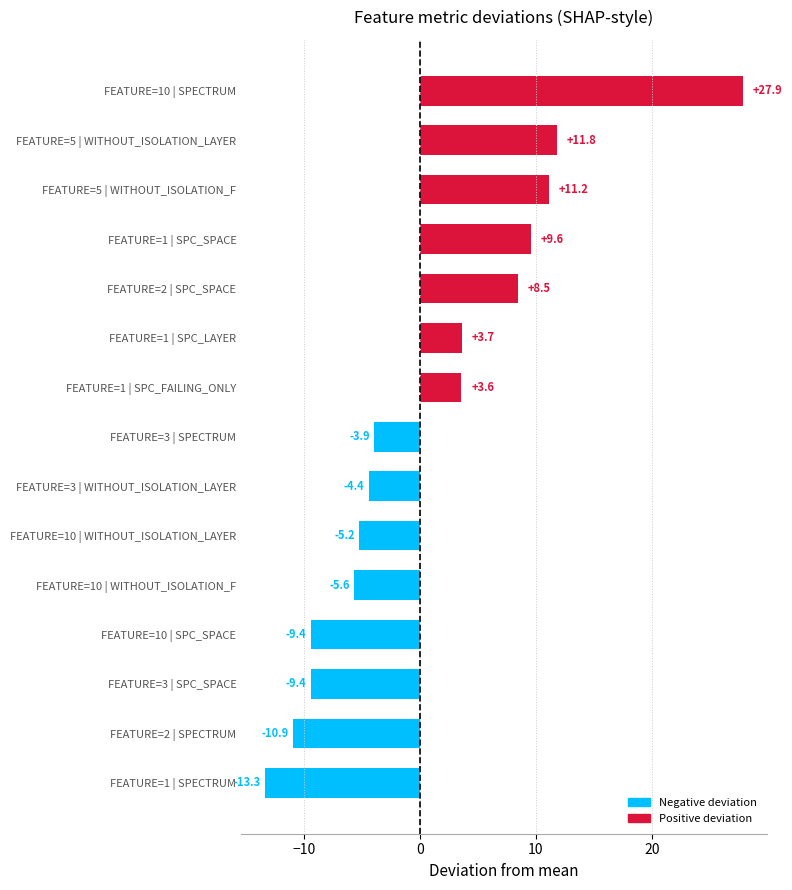

Where is the data nearest to the value 7?

FEATURE=2 | SPC_SPACE